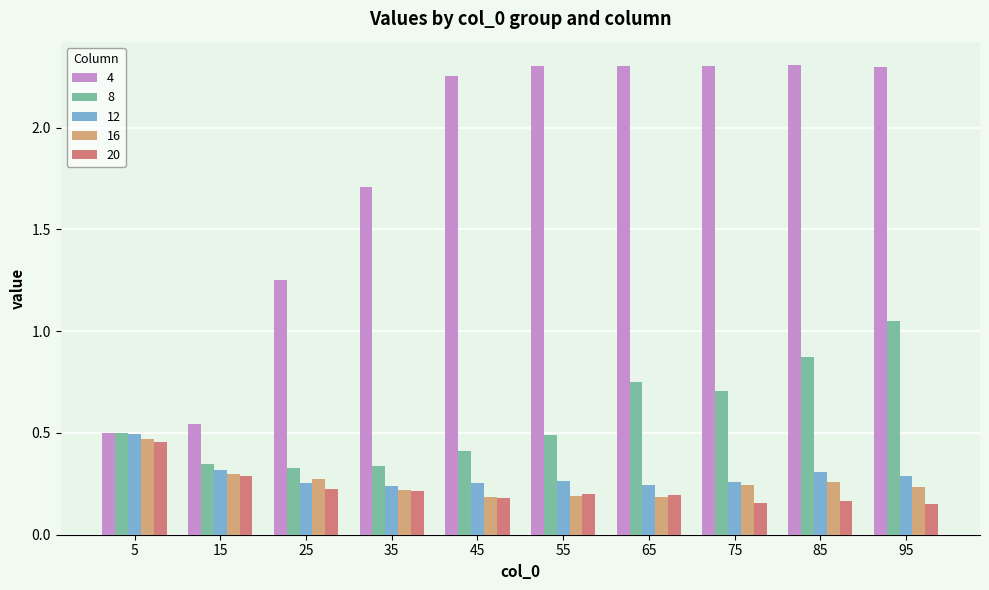

The value of 12 at 15 is 0.3. True or false?

True